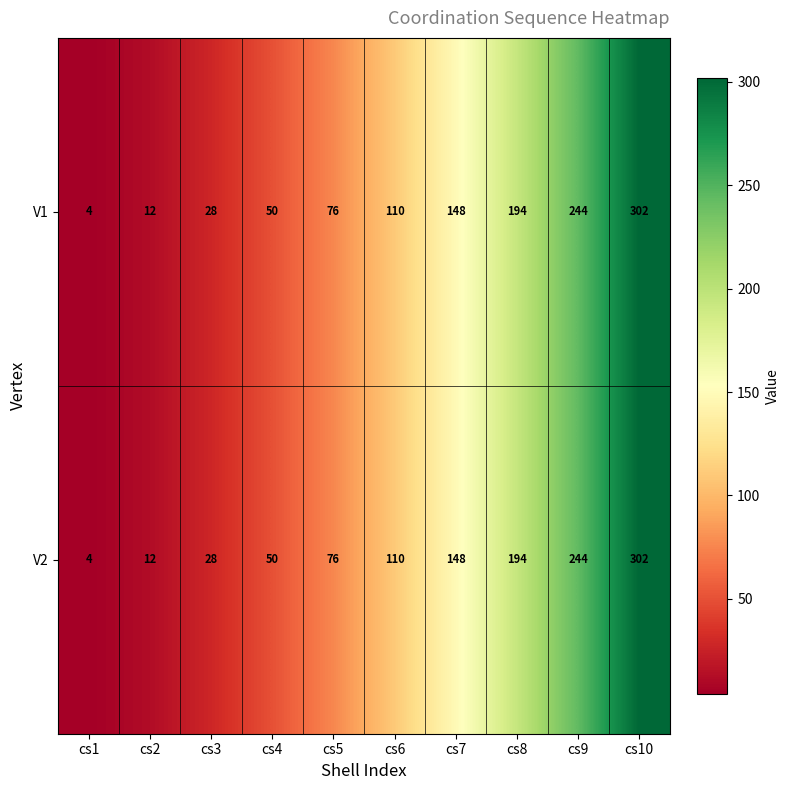

Which label corresponds to the largest value in the chart?

cs10